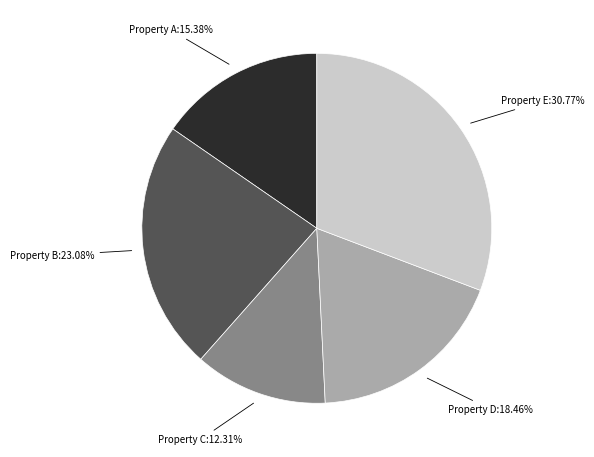

Does any single category account for the majority?

No